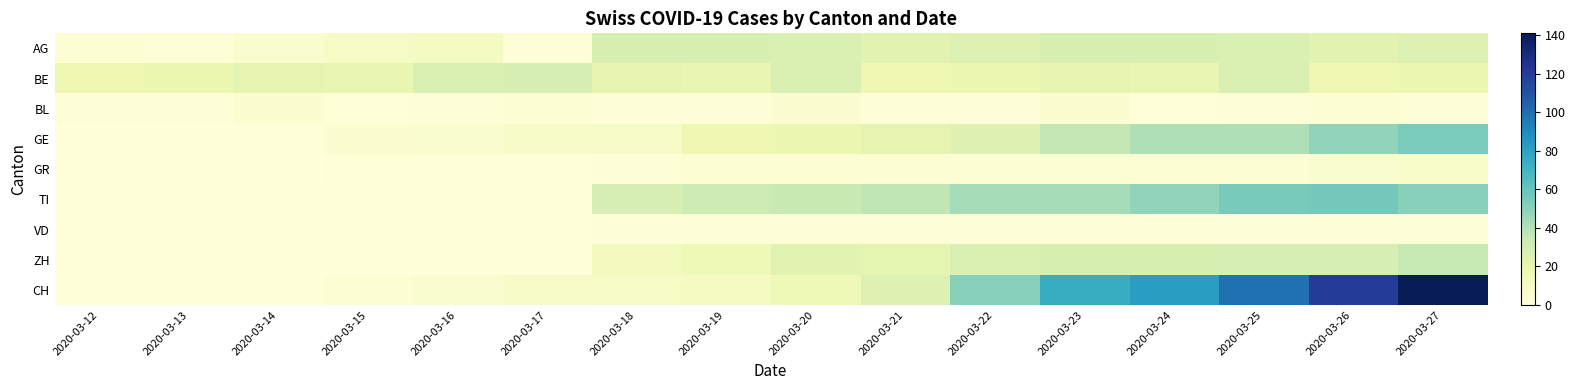

Count the number of categories in the chart.

16